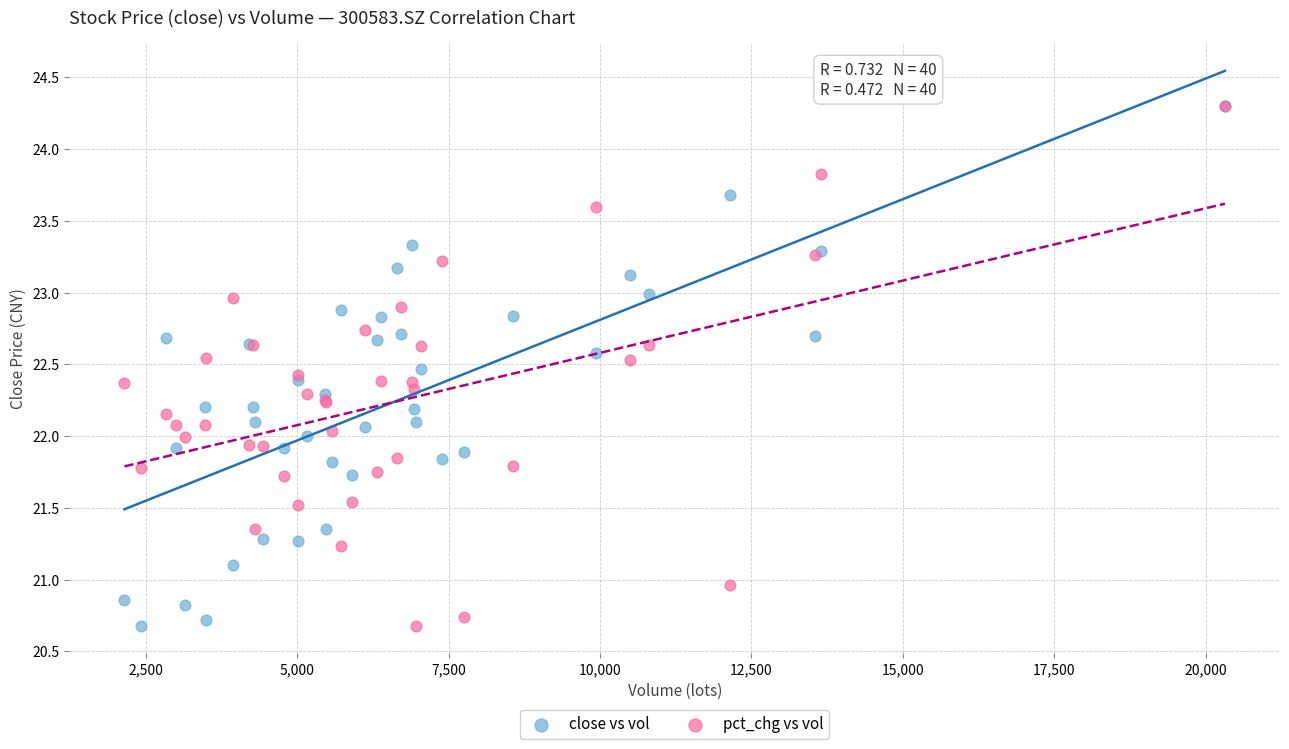

What are all the series names shown in the legend?

close vs vol, pct_chg vs vol